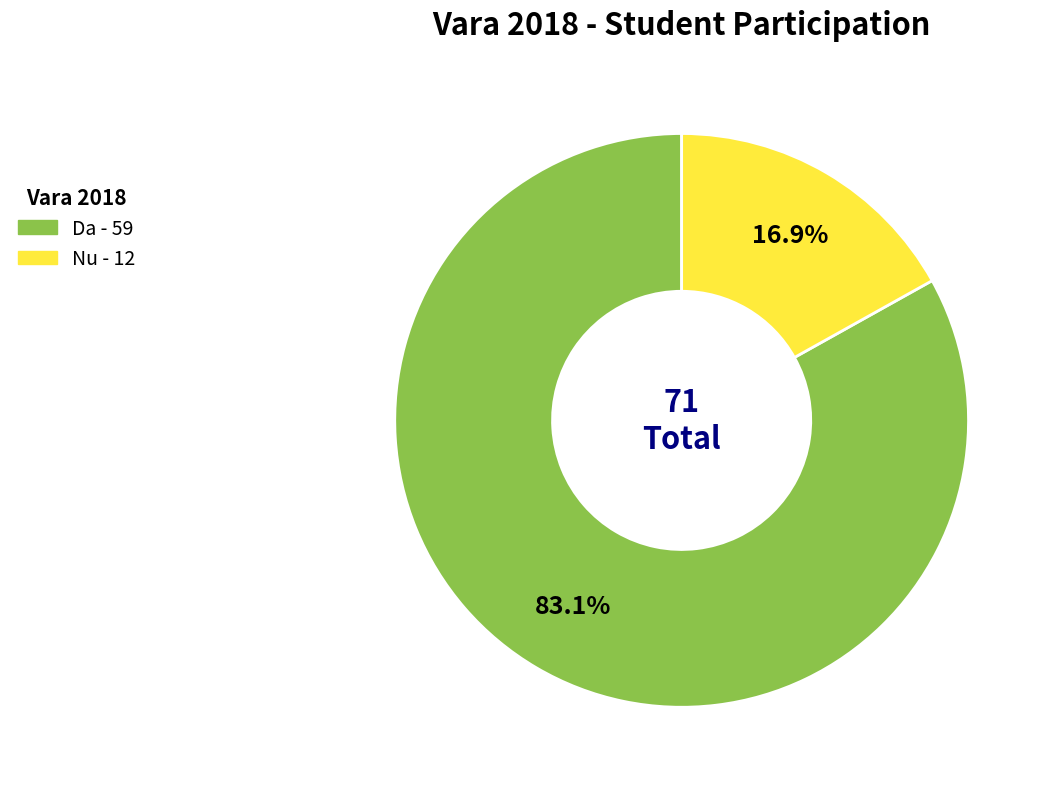

Rank the categories by value from highest to lowest.

Da, Nu